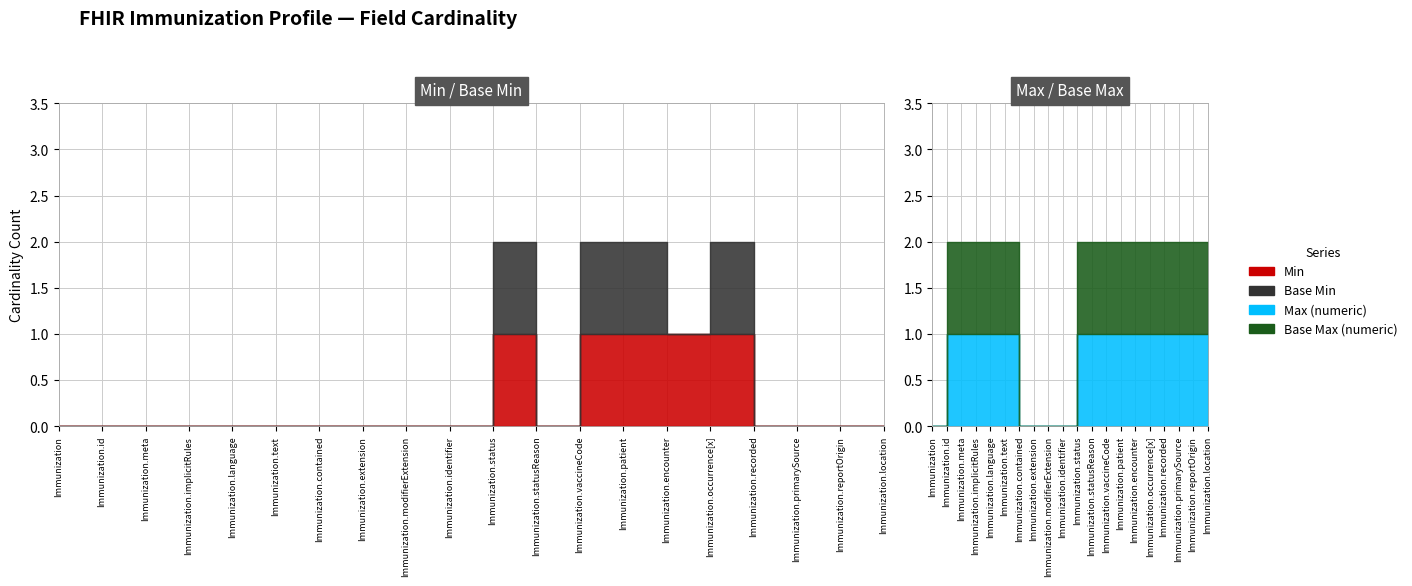

What is the sum of the Max (numeric) values at Immunization.patient and Immunization.id?

2